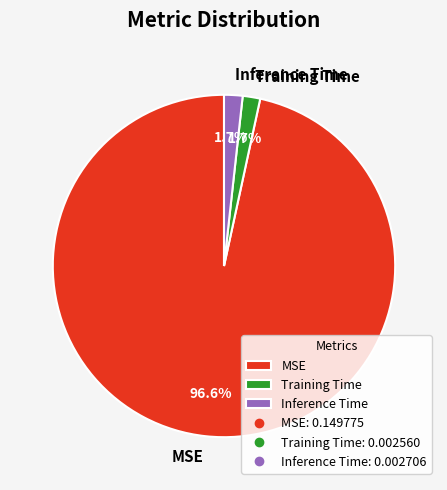

Which slice is the largest?

MSE